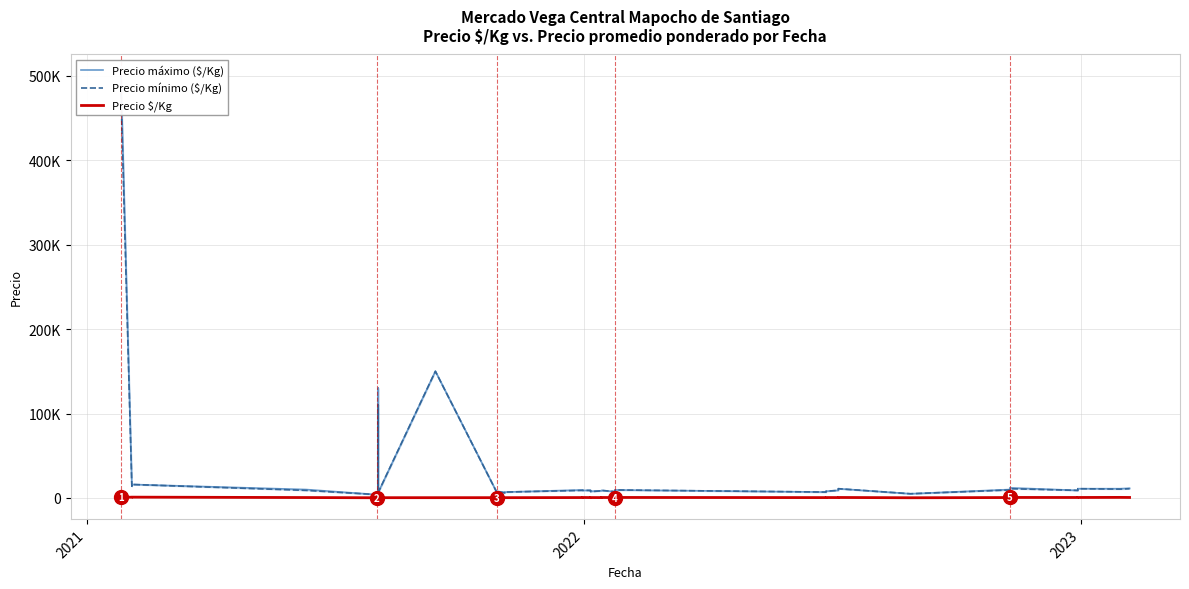

Where is the first local minimum for Precio máximo ($/Kg)?

2021